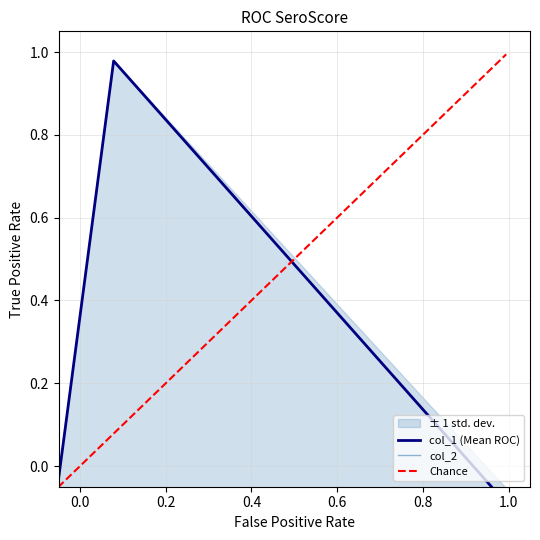

Reading right to left, what are all the values shown in this chart?

col_1: -0.1	1.0	-0.2
col_2: -0.1	-0.2	-1.0